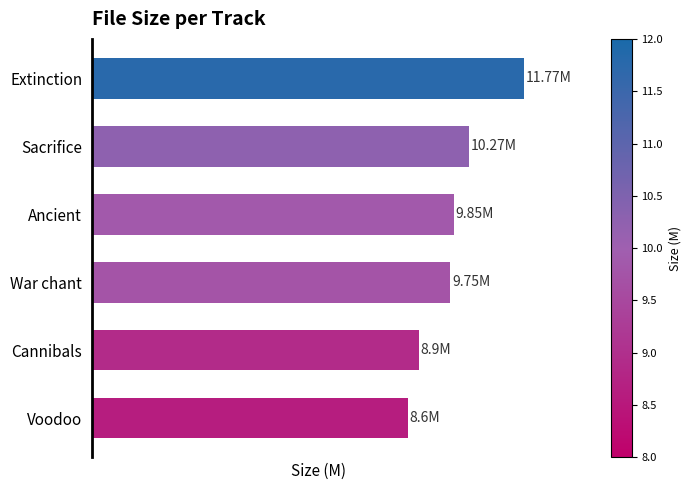

Are the bars horizontal?

Yes